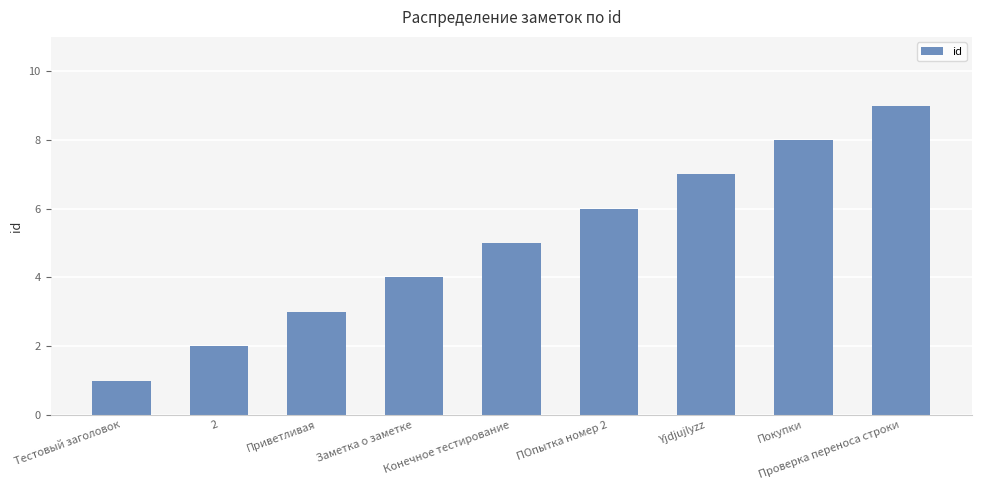

What is the difference between the second highest and minimum values?

7